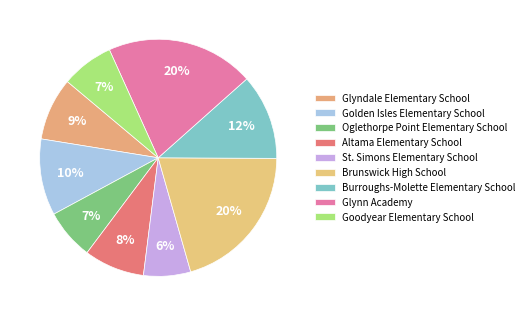

To the nearest percent, what portion does St. Simons Elementary School represent?

6%